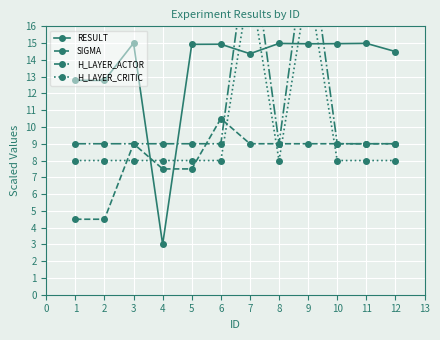

True or false: H_LAYER_CRITIC and H_LAYER_ACTOR cross at least once.

False